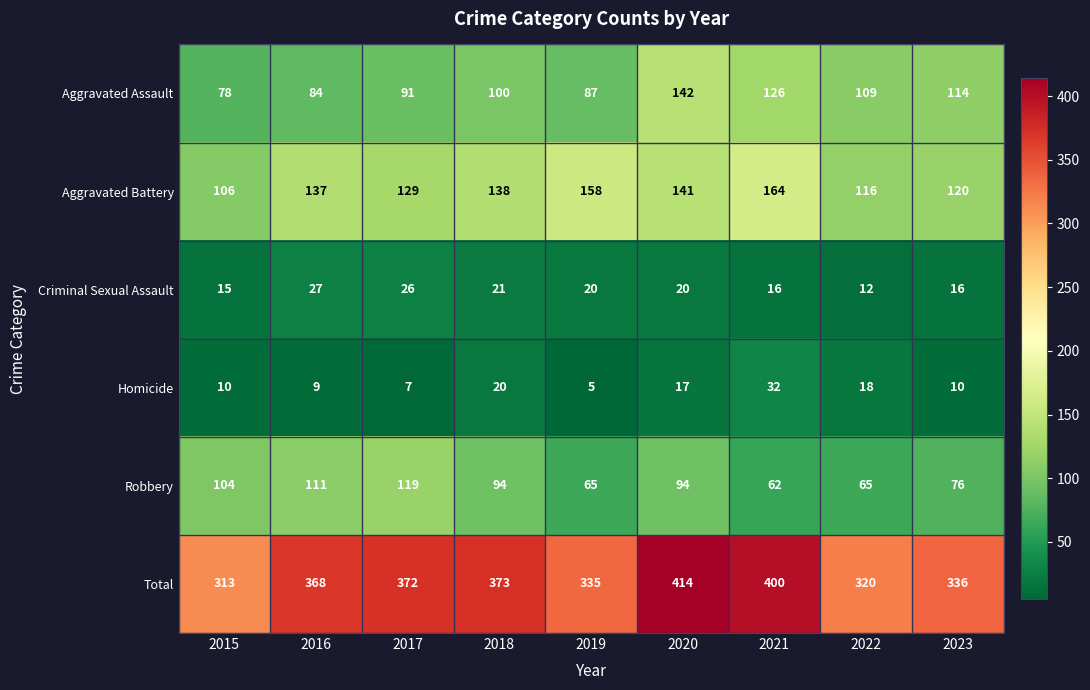

Between 2021 and 2022, which series saw the biggest shift?

Total